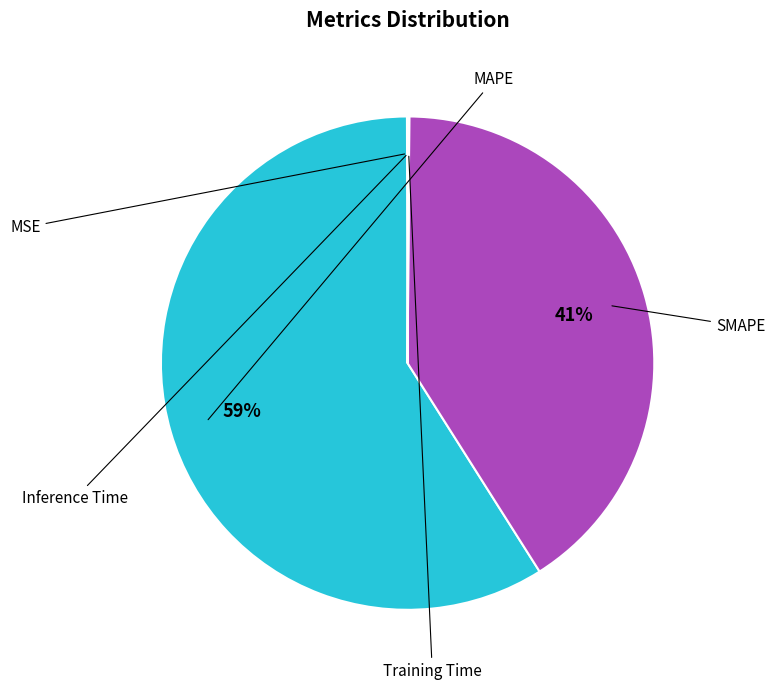

Which category has the smallest portion of the pie?

MSE